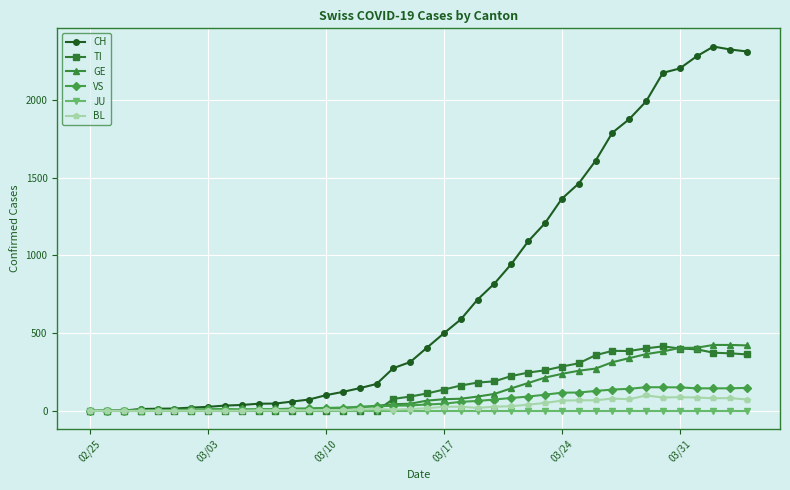

Which series has the widest spread of values?

CH